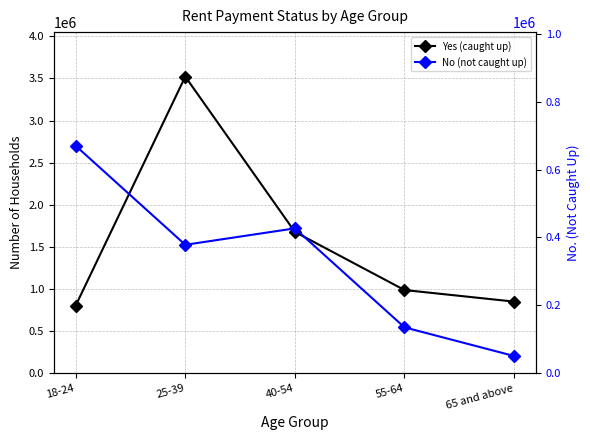

At how many categories does at least one series exceed 2420643?

1